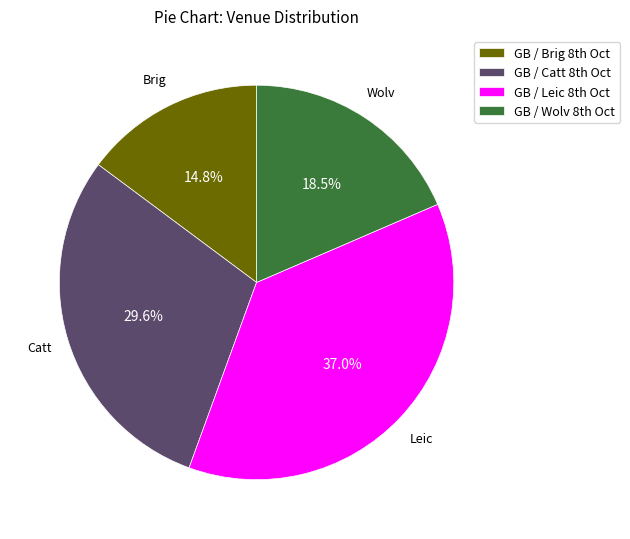

Rank the categories by value from lowest to highest.

GB / Brig 8th Oct, GB / Wolv 8th Oct, GB / Catt 8th Oct, GB / Leic 8th Oct